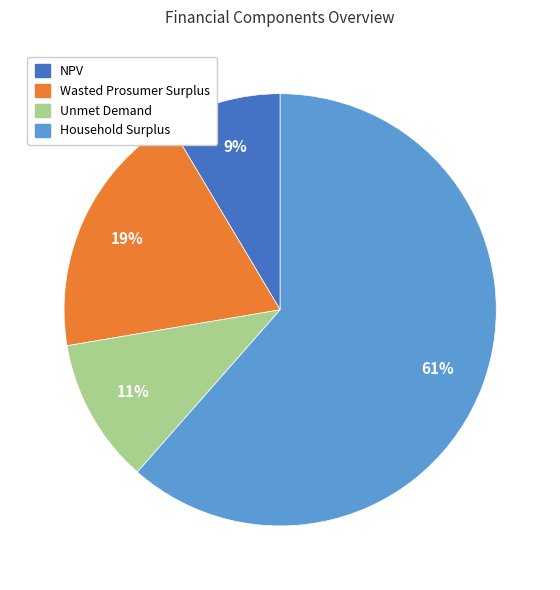

Between NPV and Unmet Demand, which is larger?

Unmet Demand